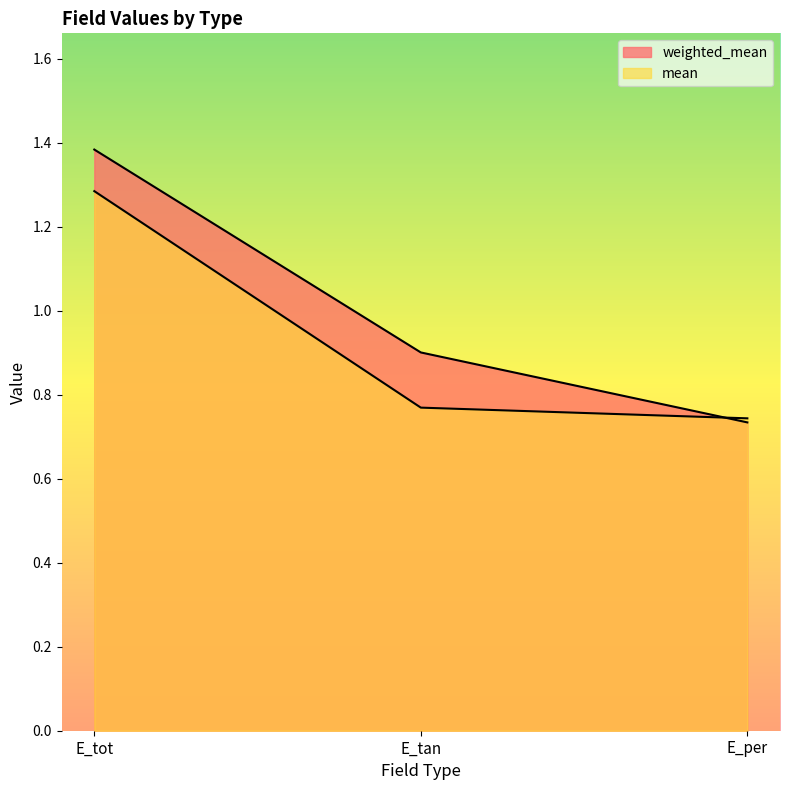

Is the value of mean at E_tan greater than the value of weighted_mean at E_tan?

No